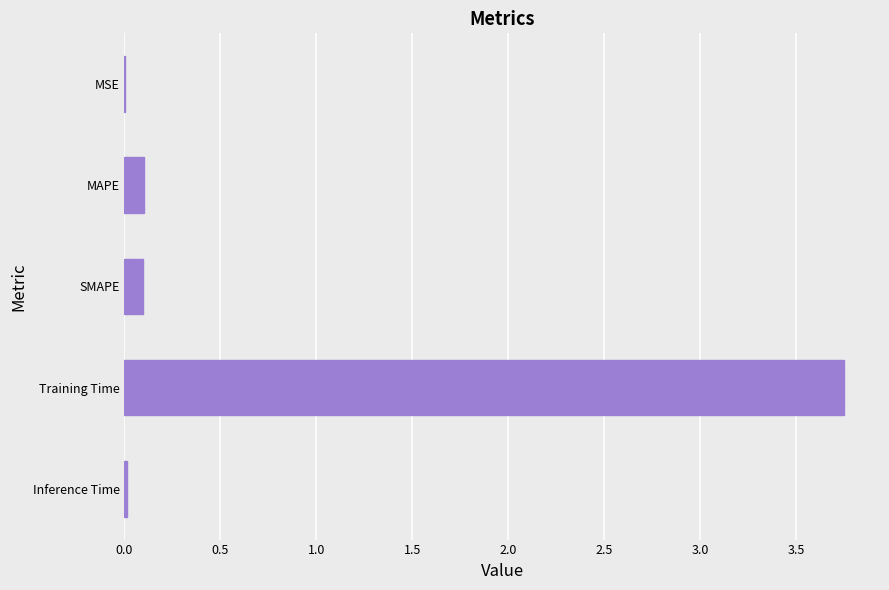

True or false: the data shows 0.1 at SMAPE.

True